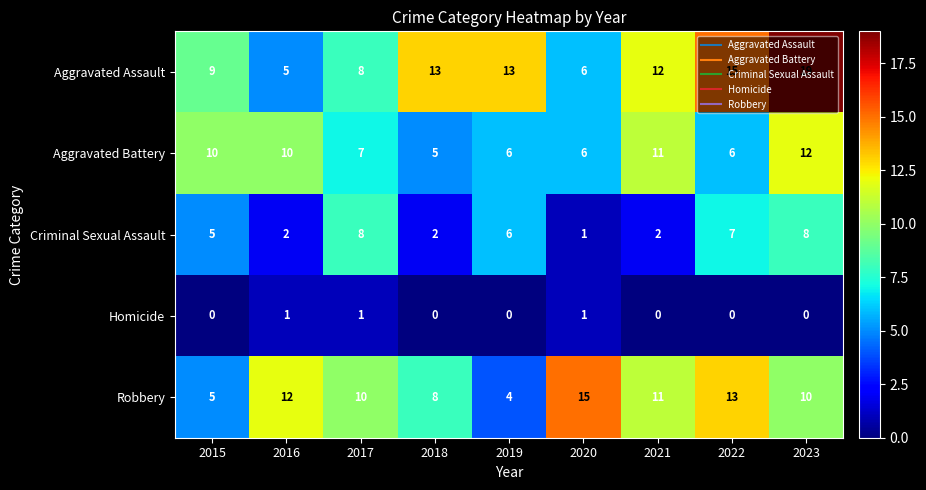

What is the average value of the Aggravated Battery series?

8